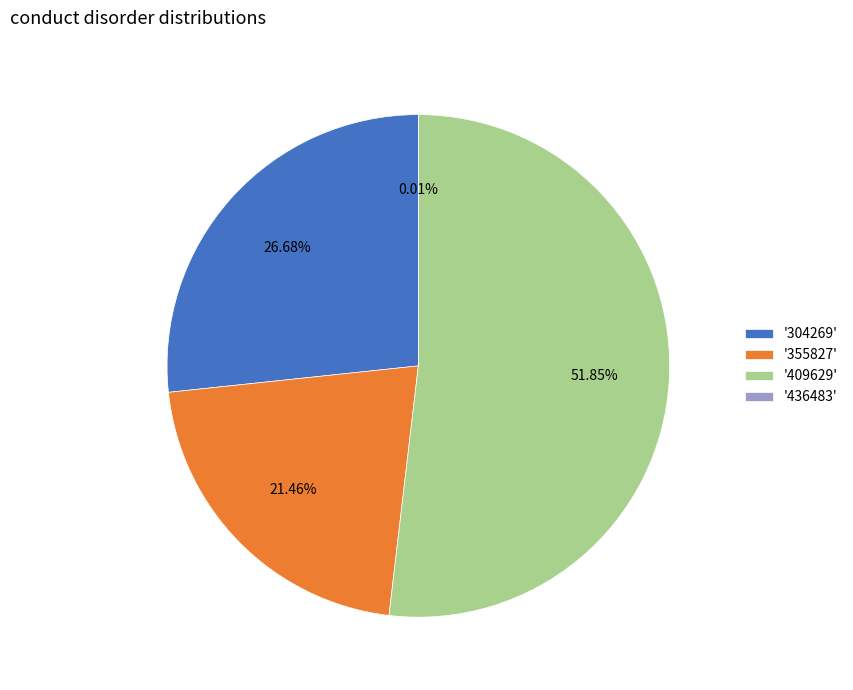

Is there a majority slice in this chart?

Yes